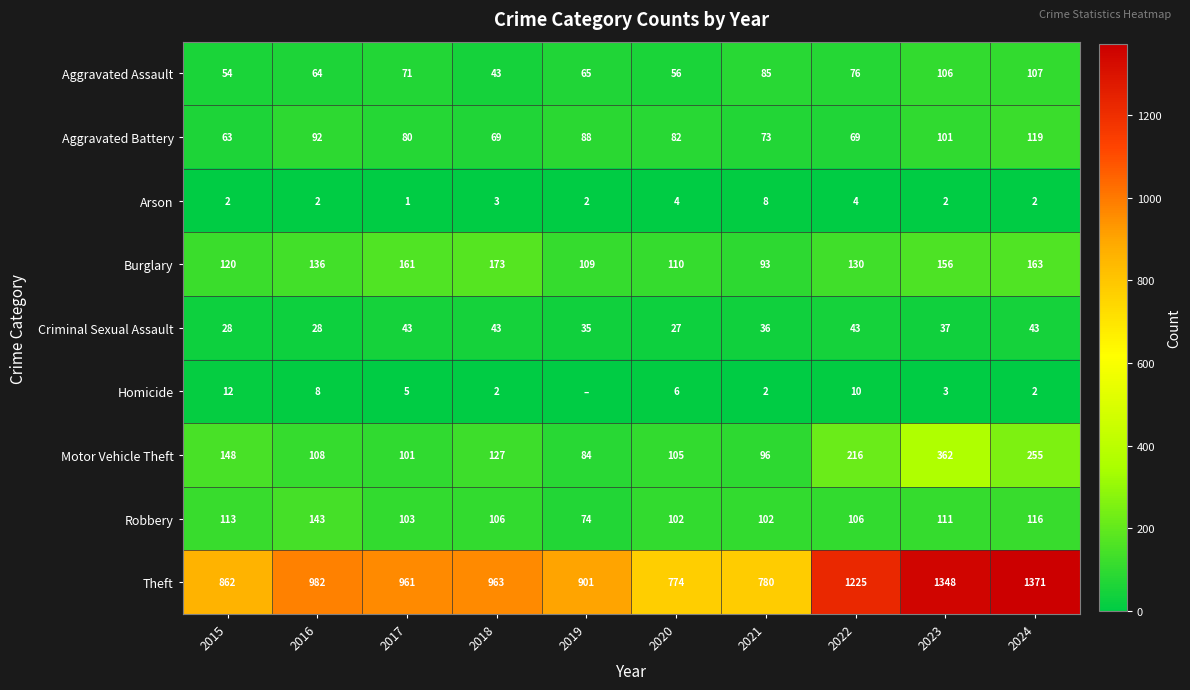

The value of Theft at 2020 is 774. True or false?

True